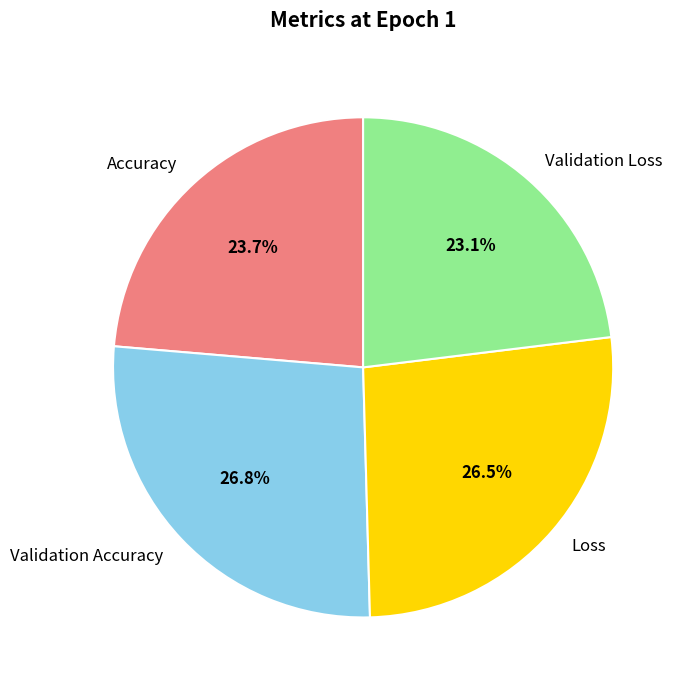

Is there any slice that represents more than half of the pie?

No